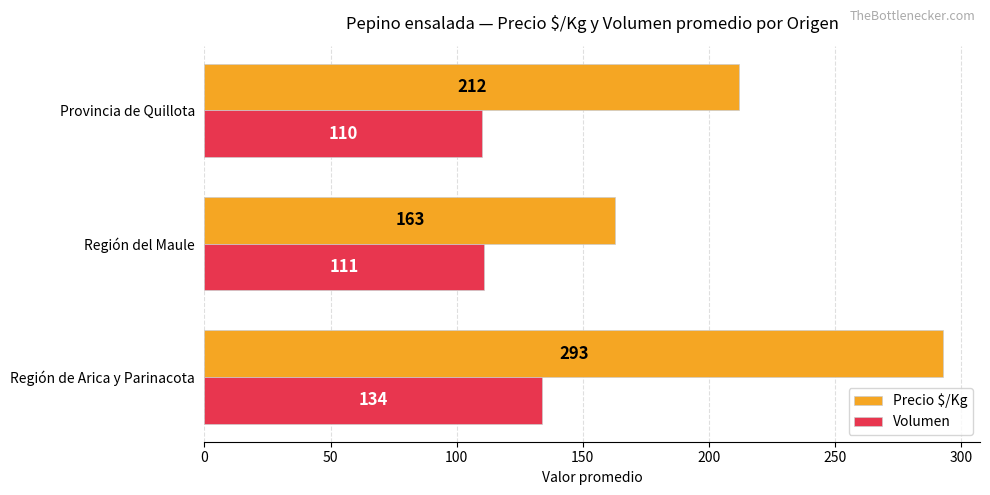

Which series has the widest spread of values?

Precio $/Kg